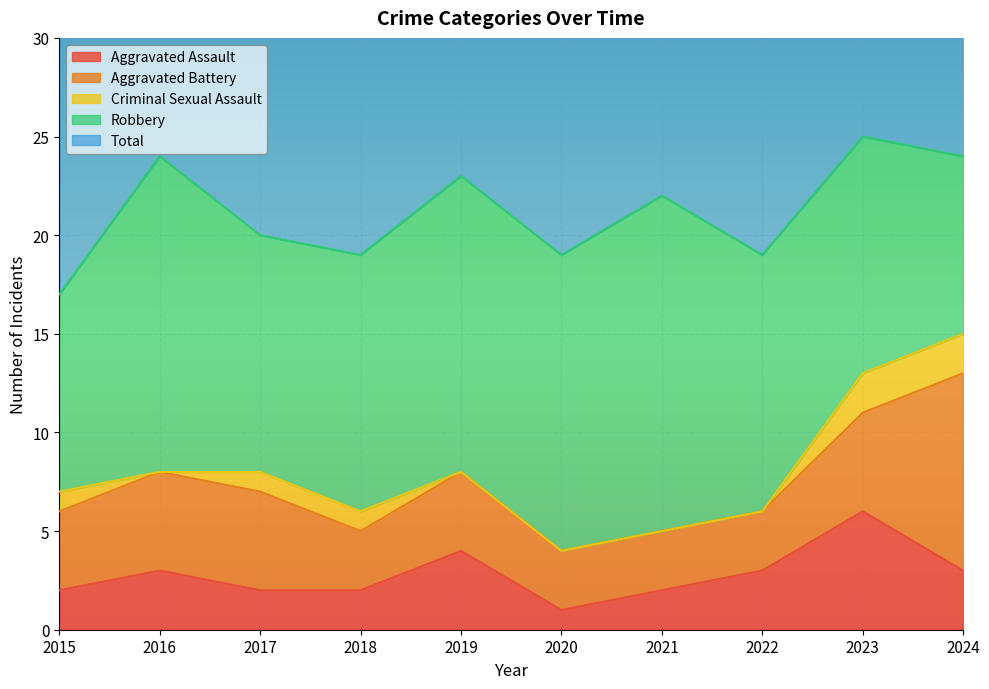

At which category does Total reach its first local valley?

2018